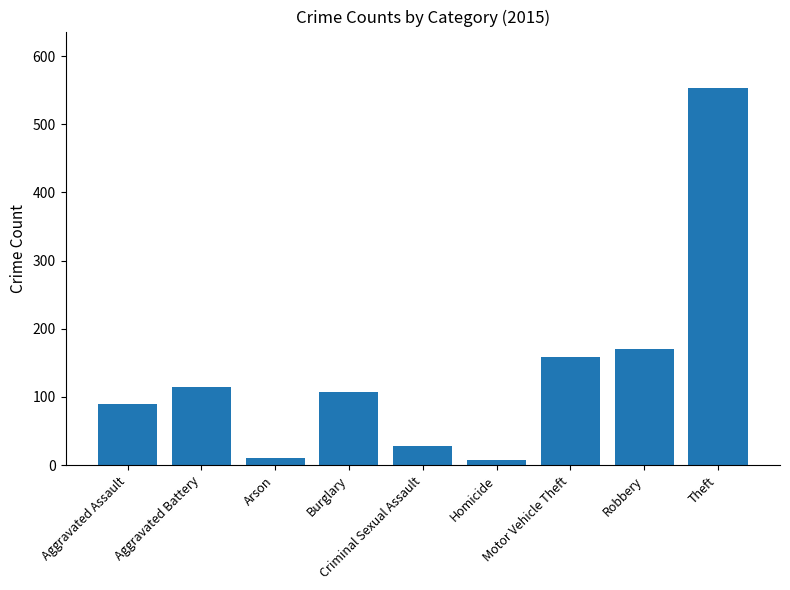

What is the maximum value shown in the chart?

553